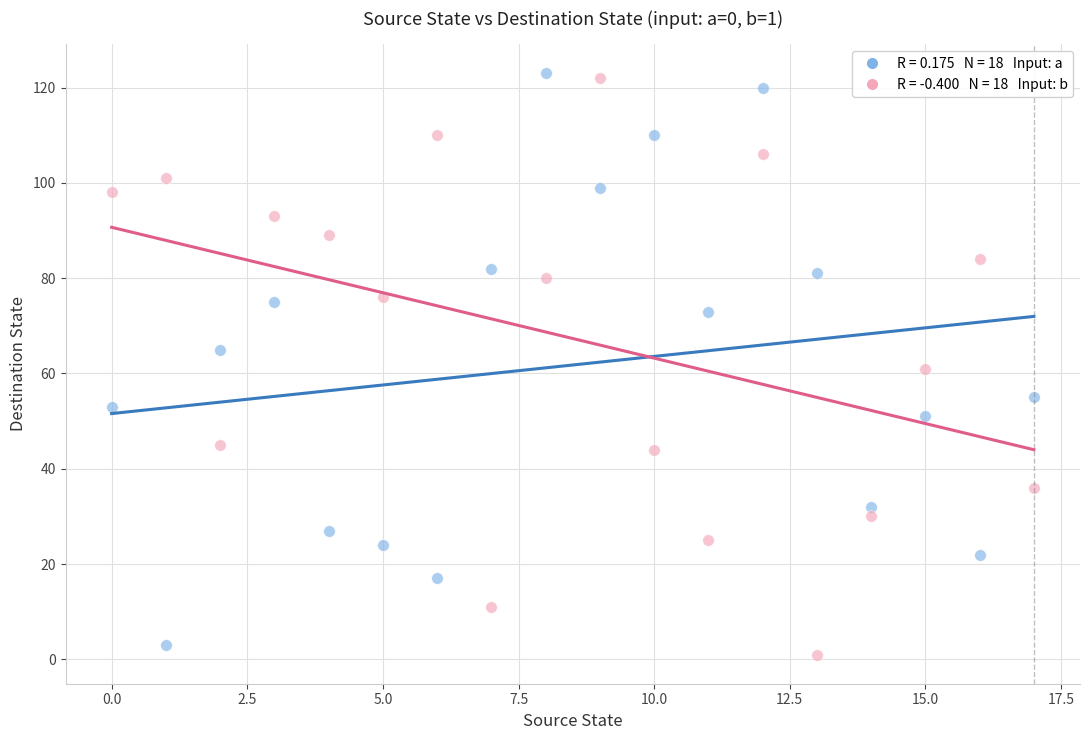

Count the number of points in this scatter plot.

36